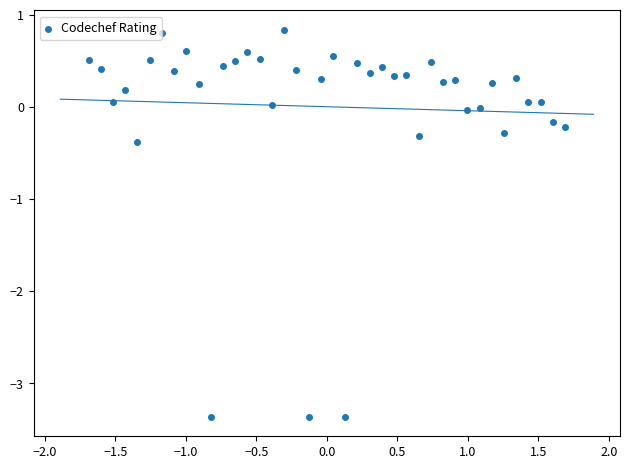

What Y value in the scatter plot is closest to -1?

-0.4